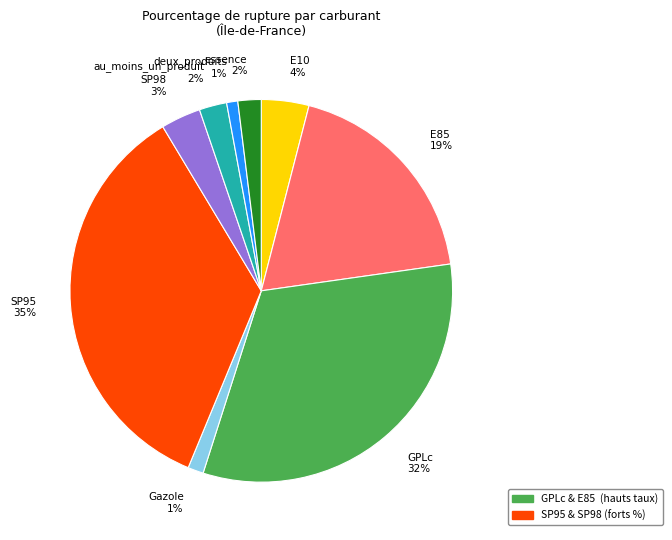

What is the largest slice in the pie chart?

SP95